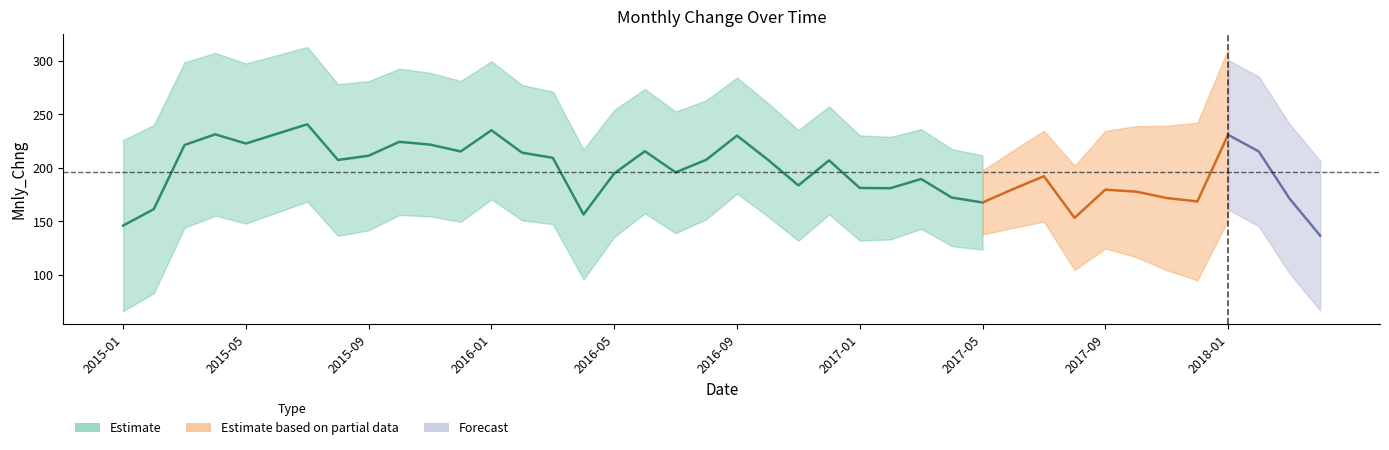

Does the chart have visible grid lines?

No